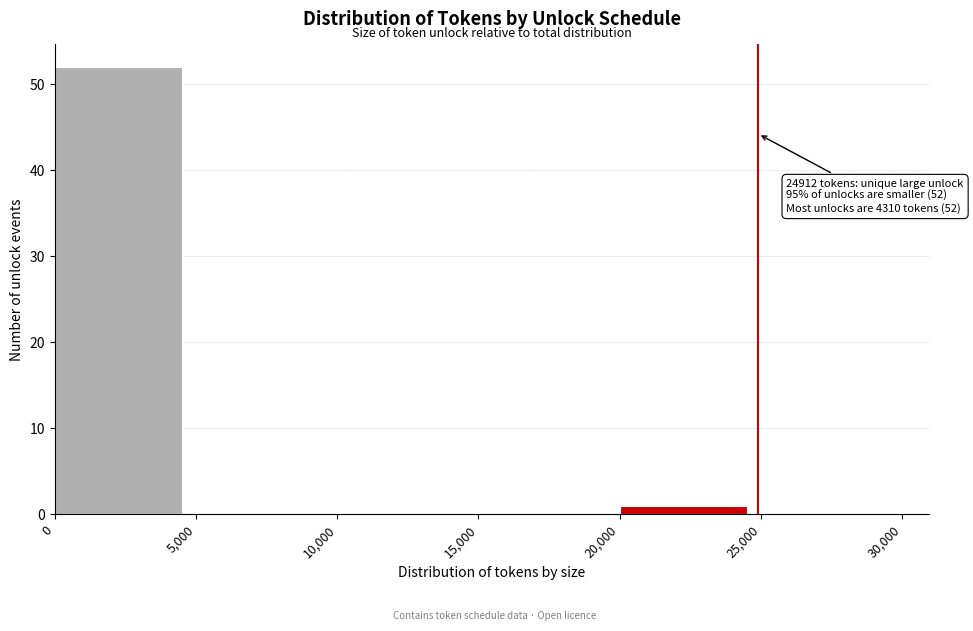

Which range on the x-axis has the tallest bar?

0 to 5,000